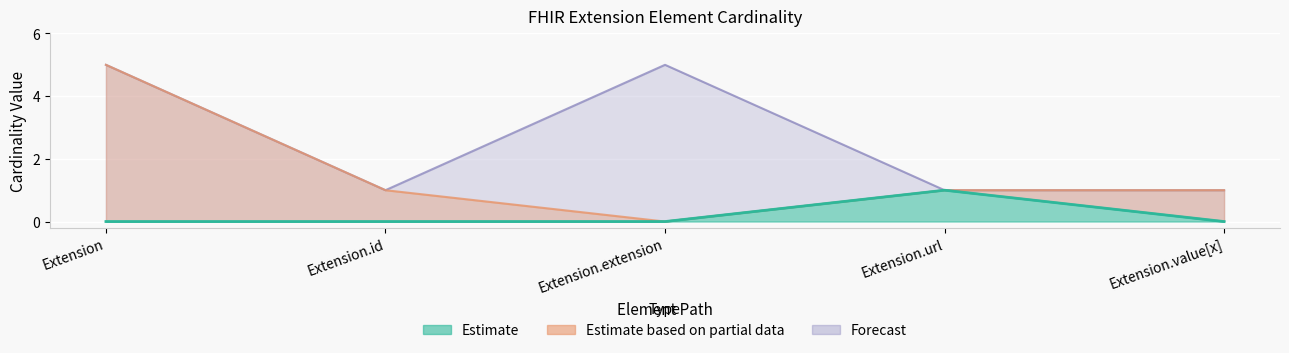

Between Extension.value[x] and Extension.url, which is larger?

Extension.url